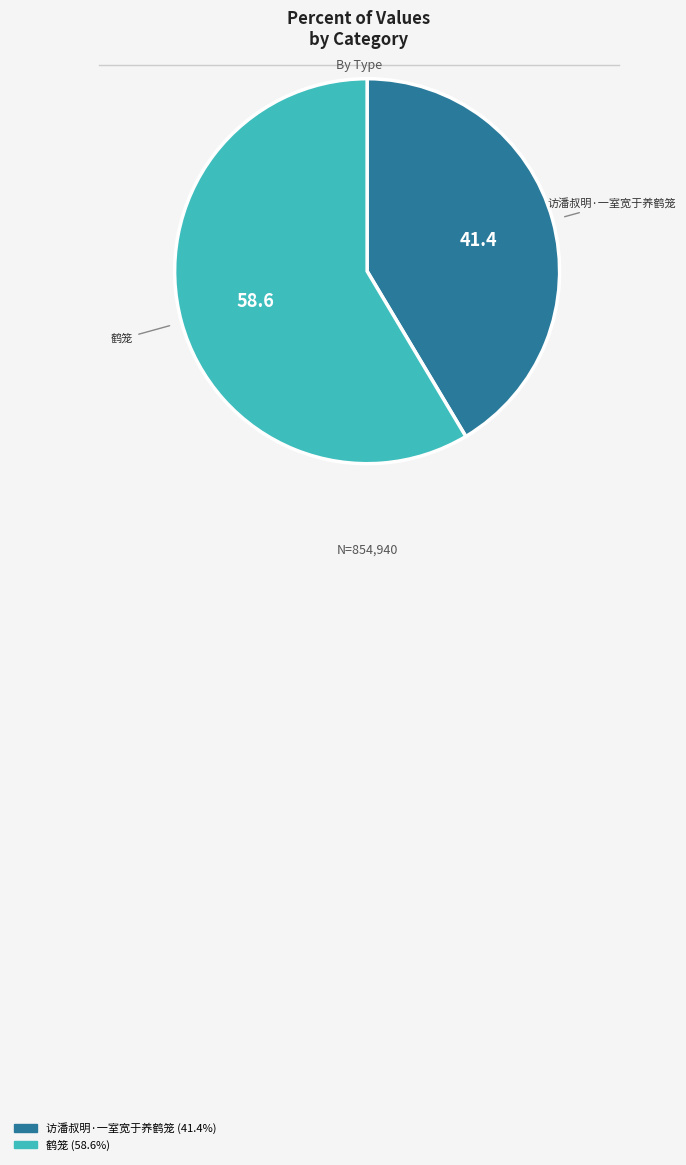

What is the ratio of the value at 访潘叔明·一室宽于养鹤笼 to the value at 鹤笼?

0.7